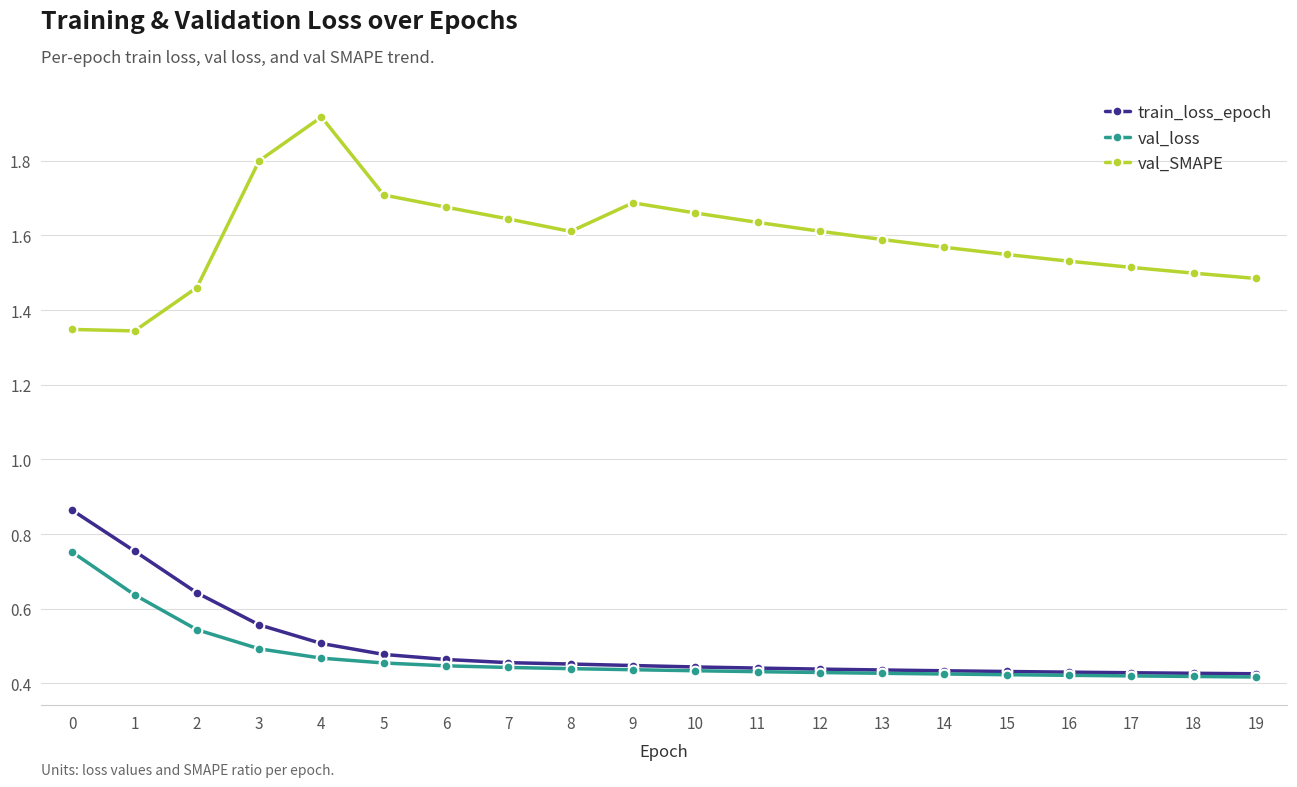

True or false: val_loss and val_SMAPE intersect in this chart.

False